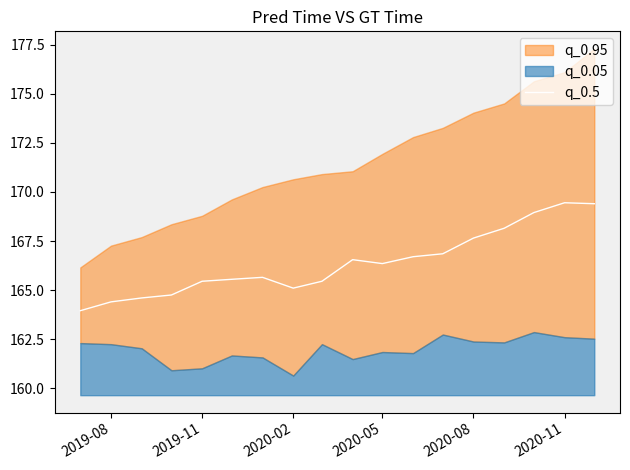

The value of q_0.5 at 2020-05 is 279.5. True or false?

False